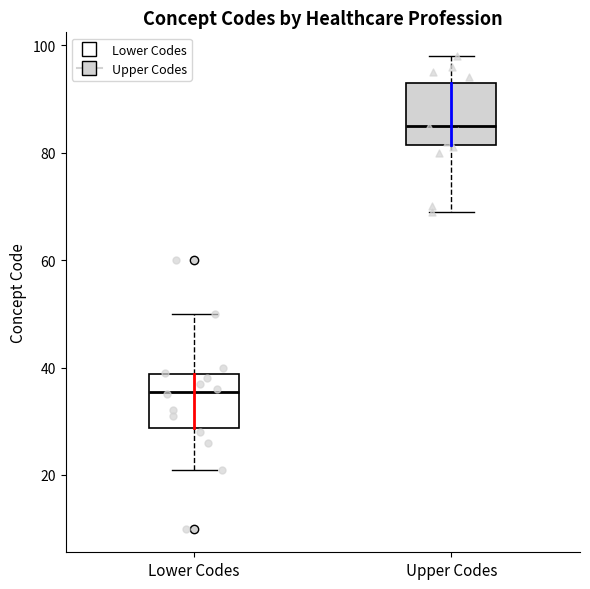

Reading left to right, read every box against the y-axis: the position of its median line, the range the box covers, and the ends of its whiskers. The values are not printed on the chart, so give them approximately, as read against the axis.

Lower Codes: median 36, box 28 to 38, whiskers 22 to 50
Upper Codes: median 86, box 82 to 94, whiskers 70 to 98